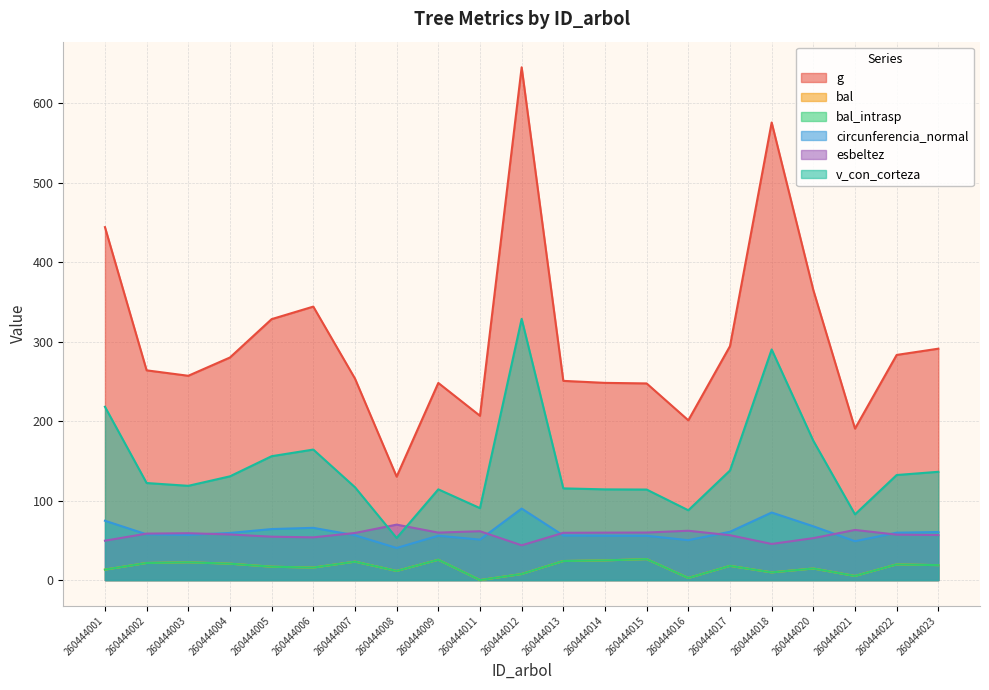

Read the esbeltez value at 260444011.

61.5